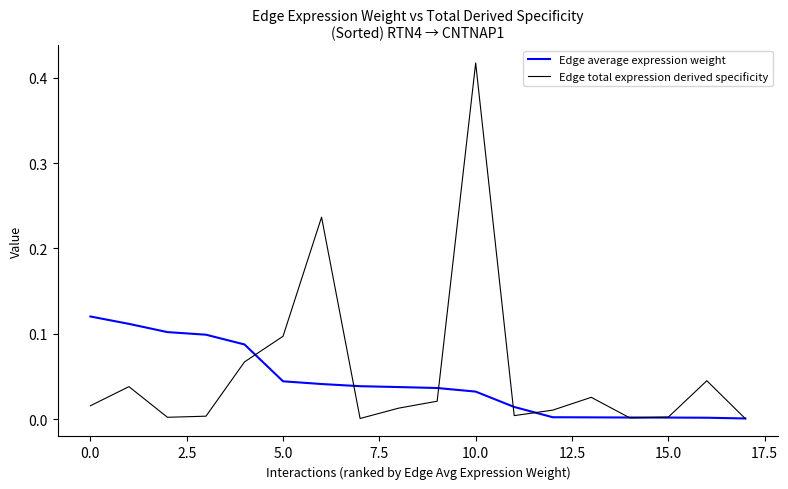

Which series has the largest range (max minus min)?

Edge total expression derived specificity